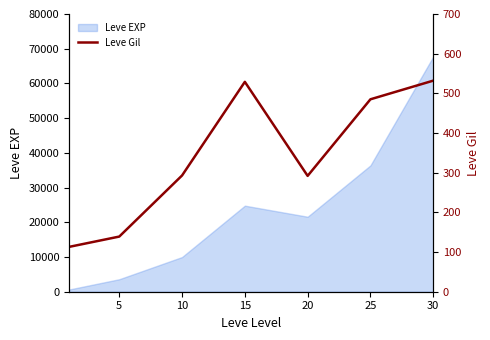

What is the sum of all values?

2383